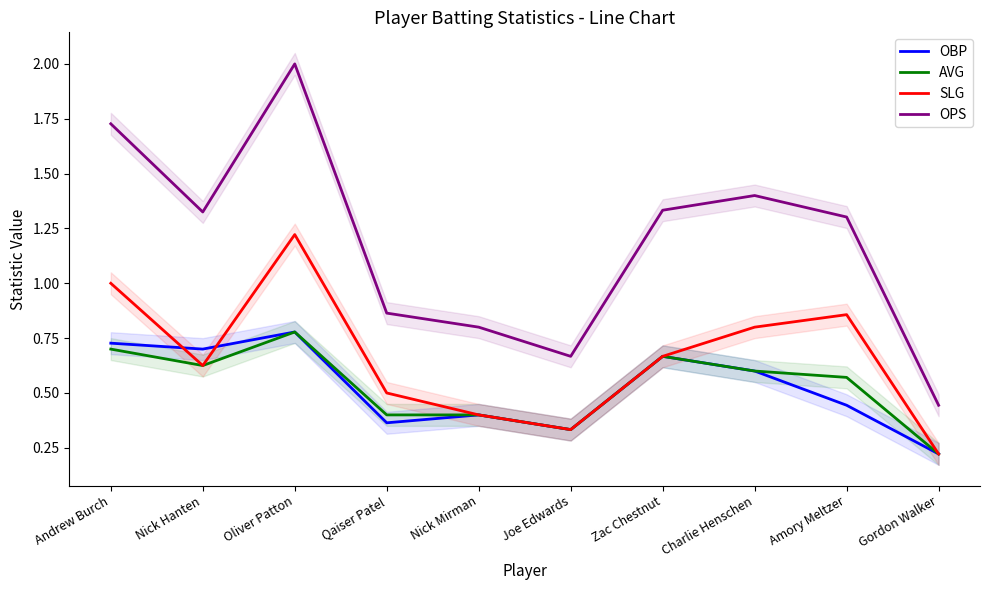

True or false: AVG and OPS intersect in this chart.

False